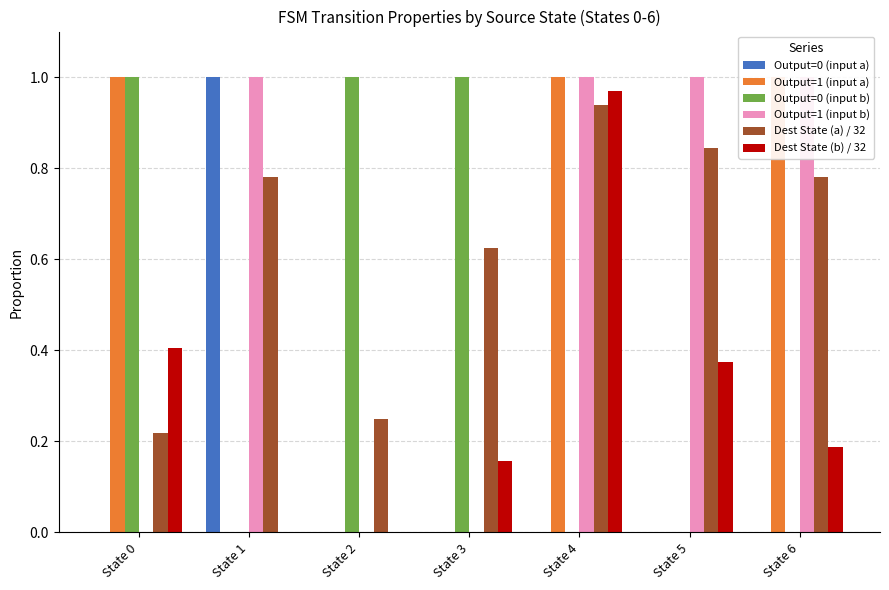

What is the value of the Output=1 (input b) bar at the 2nd from the left?

1.0